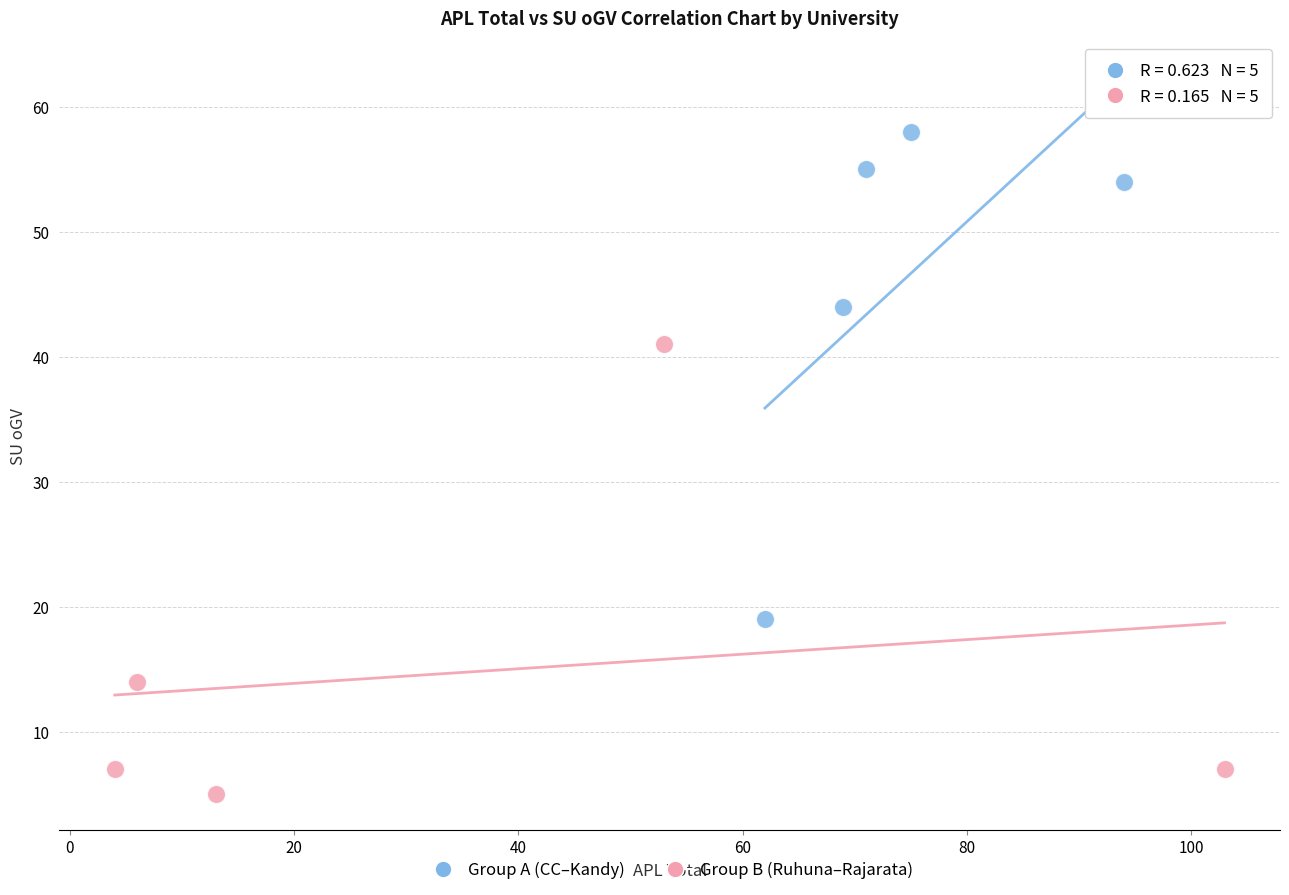

Which series contains the lowest Y value?

Group B (Ruhuna–Rajarata)